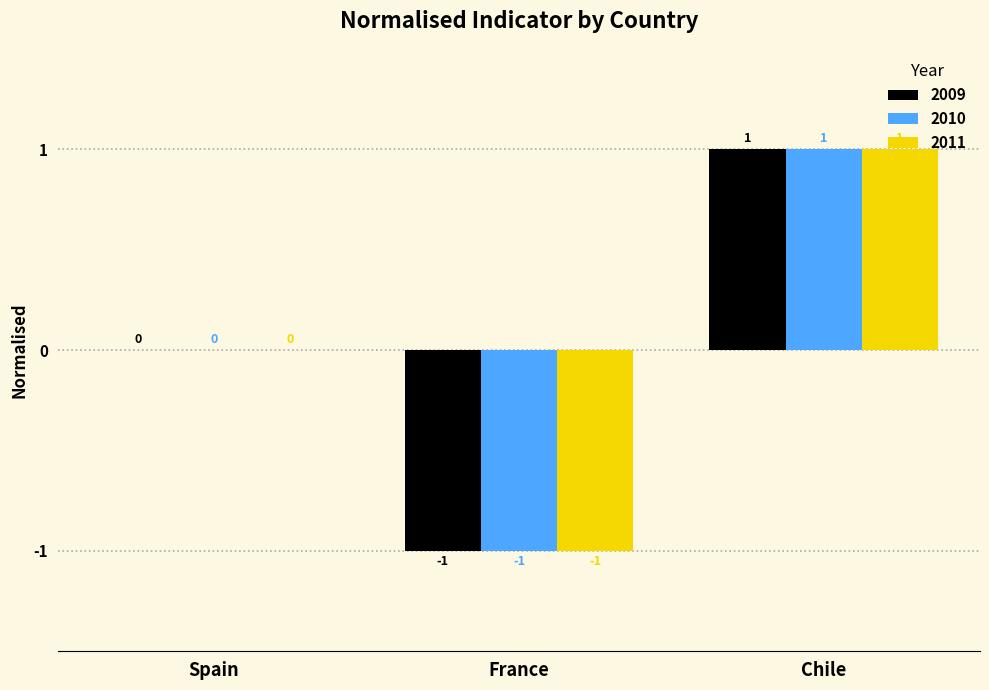

How many 2011 values are between -1 and 1?

3